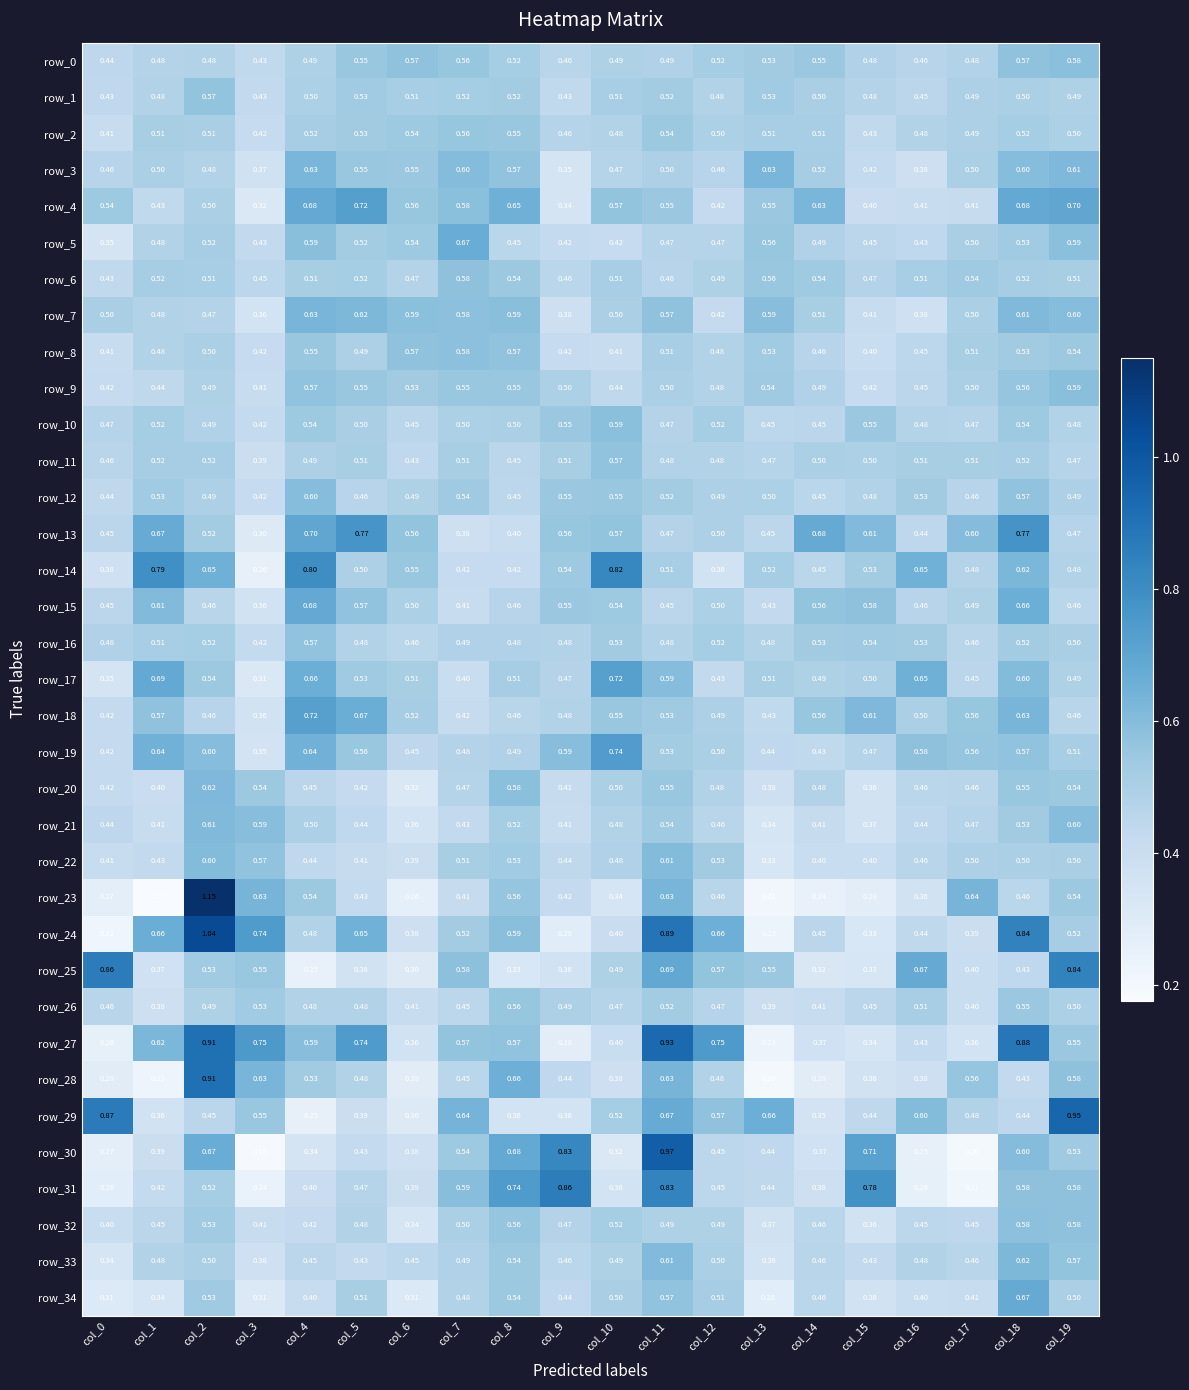

Is the value of row_24 at col_9 greater than the value of row_32 at col_8?

No